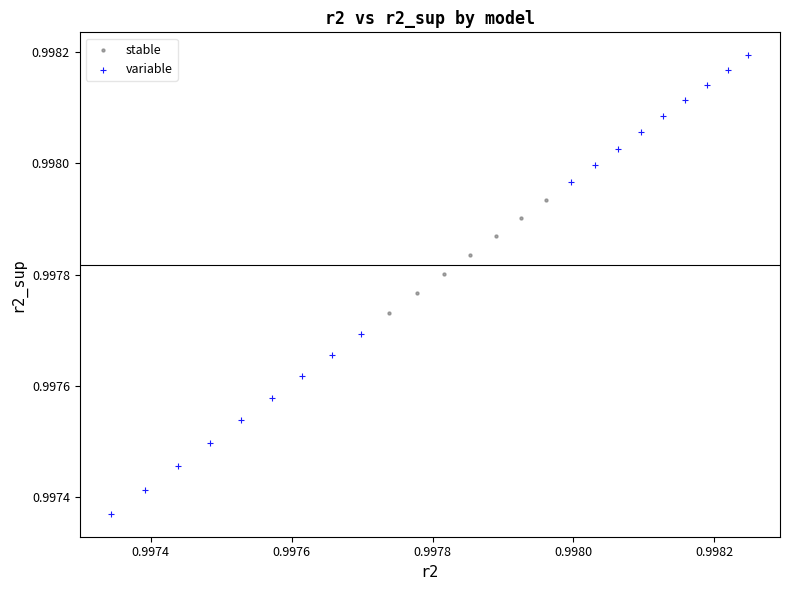

Which series reaches the maximum Y coordinate?

variable